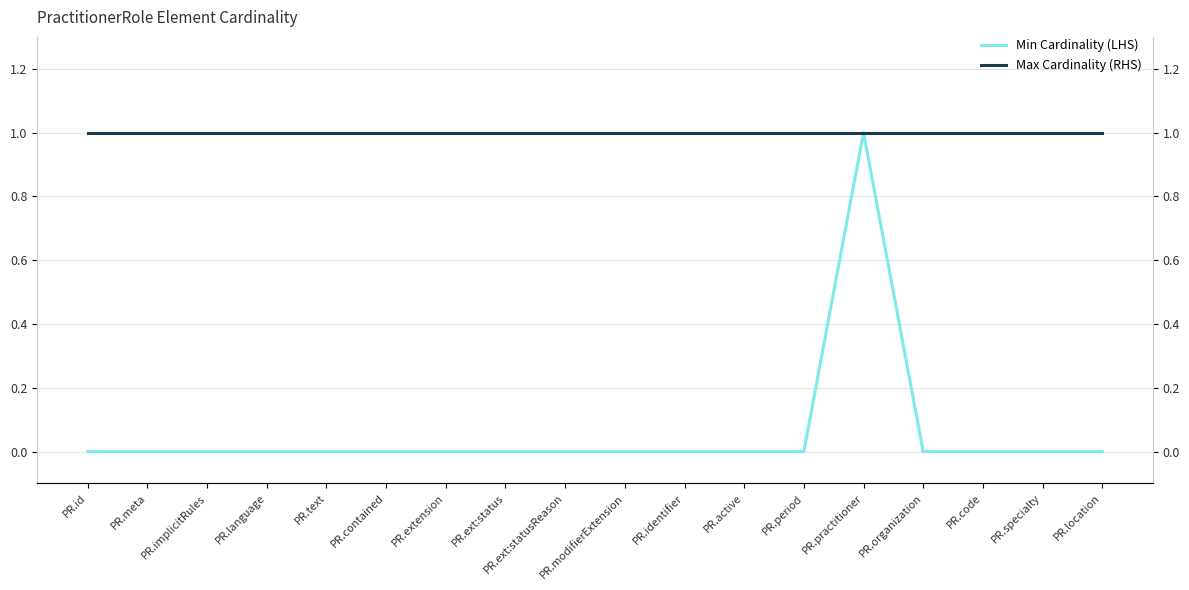

True or false: Min Cardinality (LHS) and Max Cardinality (RHS) cross at least once.

False